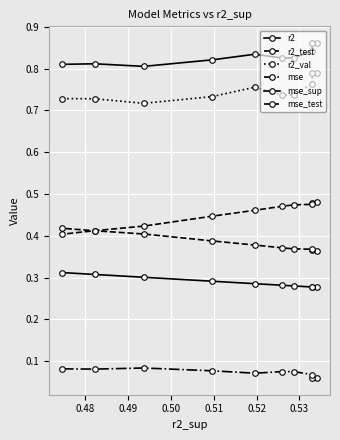

What is the minimum value shown in the chart?

0.1